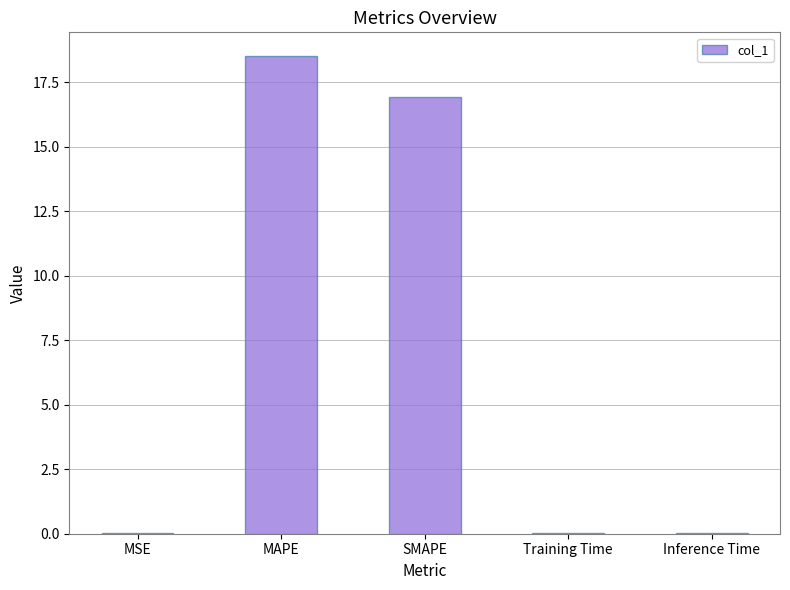

Is it true that the value at MAPE is 27.0?

False